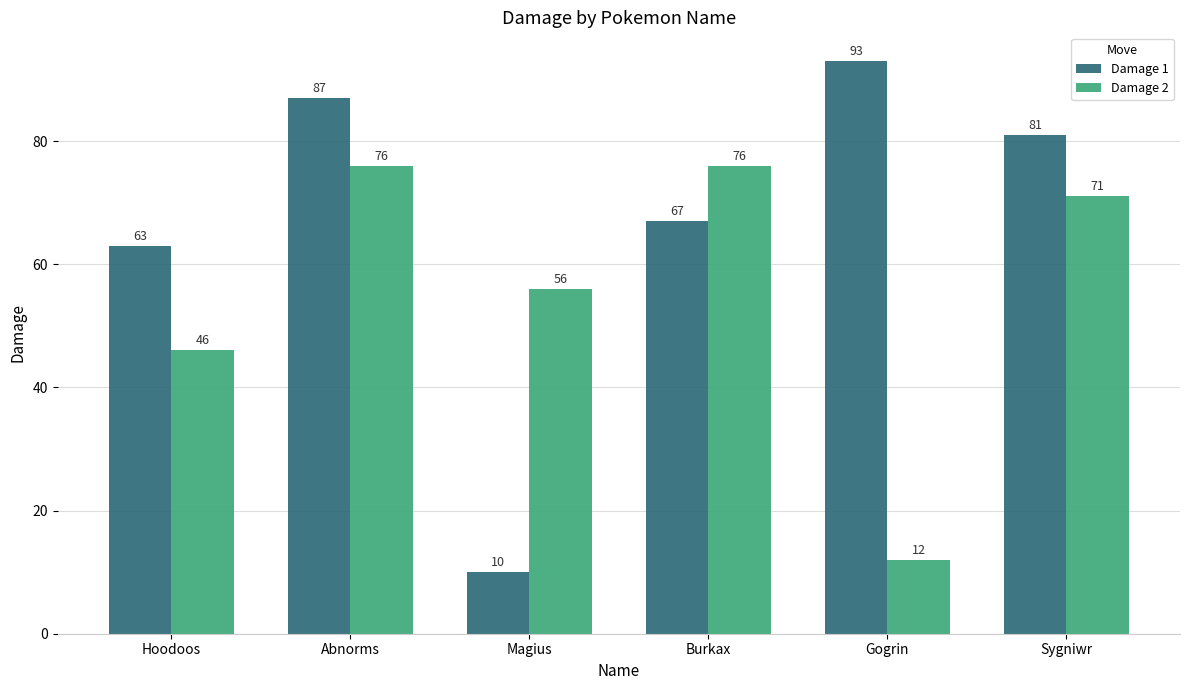

How many bars are there in each group?

2